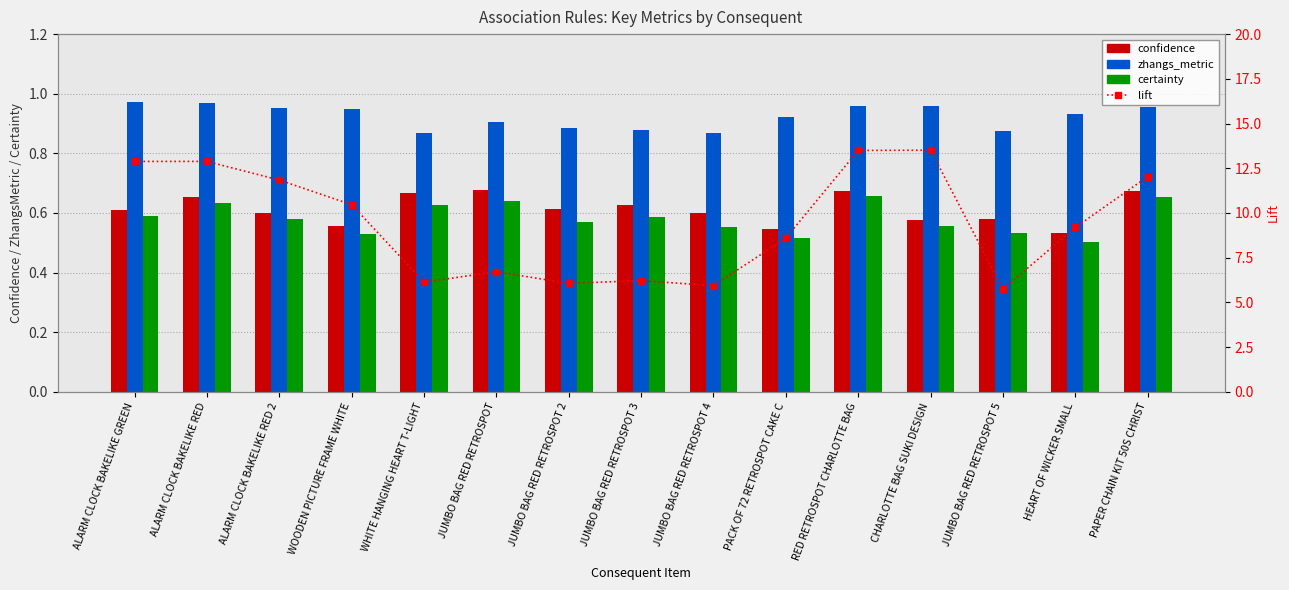

Reading left to right, extract all data points from this chart.

confidence: ALARM CLOCK BAKELIKE GREEN=0.6	ALARM CLOCK BAKELIKE RED=0.7	ALARM CLOCK BAKELIKE RED 2=0.6	WOODEN PICTURE FRAME WHITE=0.6	WHITE HANGING HEART T-LIGHT=0.7	JUMBO BAG RED RETROSPOT=0.7	JUMBO BAG RED RETROSPOT 2=0.6	JUMBO BAG RED RETROSPOT 3=0.6	JUMBO BAG RED RETROSPOT 4=0.6	PACK OF 72 RETROSPOT CAKE C=0.5	RED RETROSPOT CHARLOTTE BAG=0.7	CHARLOTTE BAG SUKI DESIGN=0.6	JUMBO BAG RED RETROSPOT 5=0.6	HEART OF WICKER SMALL=0.5	PAPER CHAIN KIT 50S CHRIST=0.7
zhangs_metric: ALARM CLOCK BAKELIKE GREEN=1.0	ALARM CLOCK BAKELIKE RED=1.0	ALARM CLOCK BAKELIKE RED 2=1.0	WOODEN PICTURE FRAME WHITE=0.9	WHITE HANGING HEART T-LIGHT=0.9	JUMBO BAG RED RETROSPOT=0.9	JUMBO BAG RED RETROSPOT 2=0.9	JUMBO BAG RED RETROSPOT 3=0.9	JUMBO BAG RED RETROSPOT 4=0.9	PACK OF 72 RETROSPOT CAKE C=0.9	RED RETROSPOT CHARLOTTE BAG=1.0	CHARLOTTE BAG SUKI DESIGN=1.0	JUMBO BAG RED RETROSPOT 5=0.9	HEART OF WICKER SMALL=0.9	PAPER CHAIN KIT 50S CHRIST=1.0
certainty: ALARM CLOCK BAKELIKE GREEN=0.6	ALARM CLOCK BAKELIKE RED=0.6	ALARM CLOCK BAKELIKE RED 2=0.6	WOODEN PICTURE FRAME WHITE=0.5	WHITE HANGING HEART T-LIGHT=0.6	JUMBO BAG RED RETROSPOT=0.6	JUMBO BAG RED RETROSPOT 2=0.6	JUMBO BAG RED RETROSPOT 3=0.6	JUMBO BAG RED RETROSPOT 4=0.6	PACK OF 72 RETROSPOT CAKE C=0.5	RED RETROSPOT CHARLOTTE BAG=0.7	CHARLOTTE BAG SUKI DESIGN=0.6	JUMBO BAG RED RETROSPOT 5=0.5	HEART OF WICKER SMALL=0.5	PAPER CHAIN KIT 50S CHRIST=0.7
lift: ALARM CLOCK BAKELIKE GREEN=12.9	ALARM CLOCK BAKELIKE RED=12.9	ALARM CLOCK BAKELIKE RED 2=11.8	WOODEN PICTURE FRAME WHITE=10.5	WHITE HANGING HEART T-LIGHT=6.1	JUMBO BAG RED RETROSPOT=6.7	JUMBO BAG RED RETROSPOT 2=6.1	JUMBO BAG RED RETROSPOT 3=6.2	JUMBO BAG RED RETROSPOT 4=5.9	PACK OF 72 RETROSPOT CAKE C=8.6	RED RETROSPOT CHARLOTTE BAG=13.5	CHARLOTTE BAG SUKI DESIGN=13.5	JUMBO BAG RED RETROSPOT 5=5.7	HEART OF WICKER SMALL=9.2	PAPER CHAIN KIT 50S CHRIST=12.0